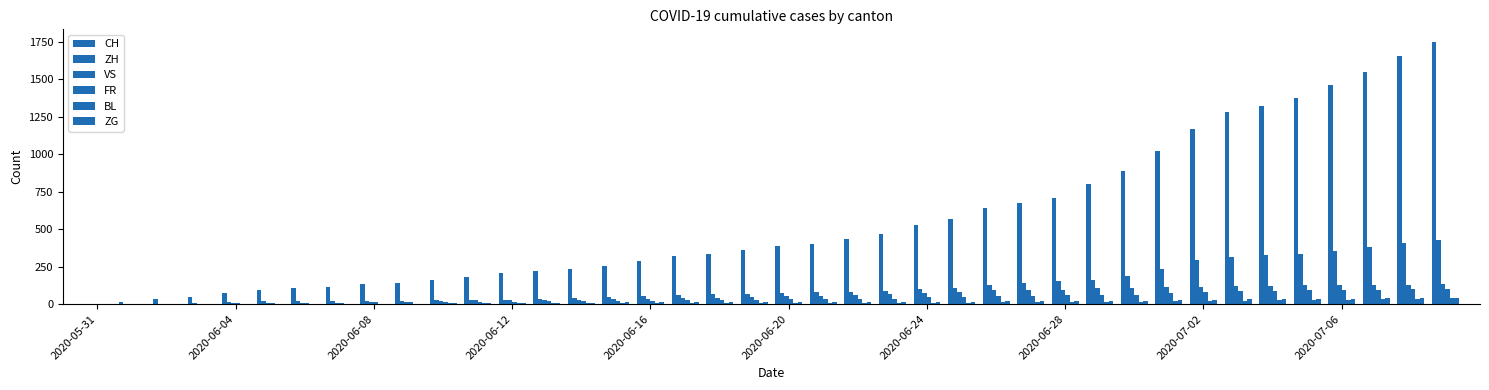

Does the chart contain stacked bars?

No